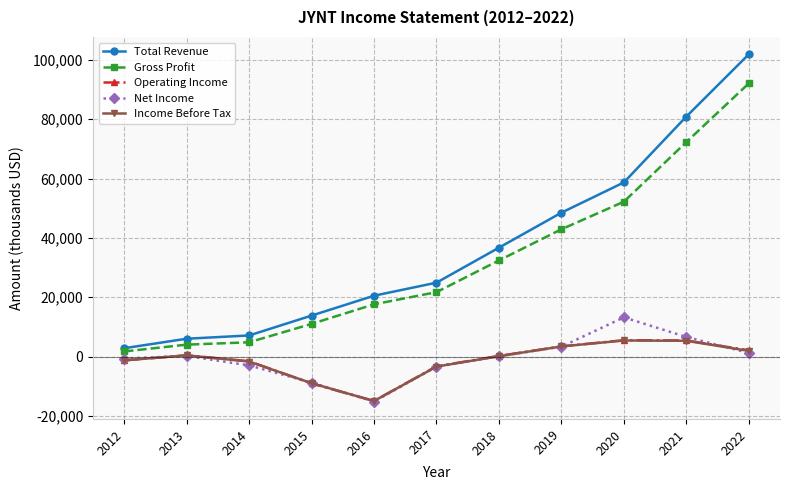

Which series has the largest range (max minus min)?

Total Revenue